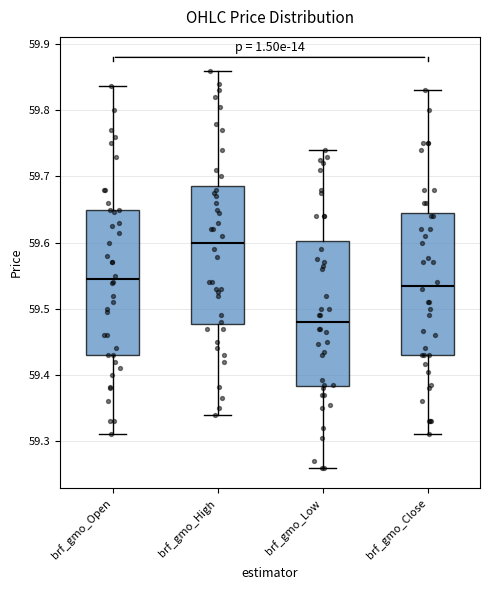

Where does the lower whisker of the box for brf_gmo_Low end on the y-axis? The values are not printed on the chart, so give them approximately, as read against the axis.

59.26